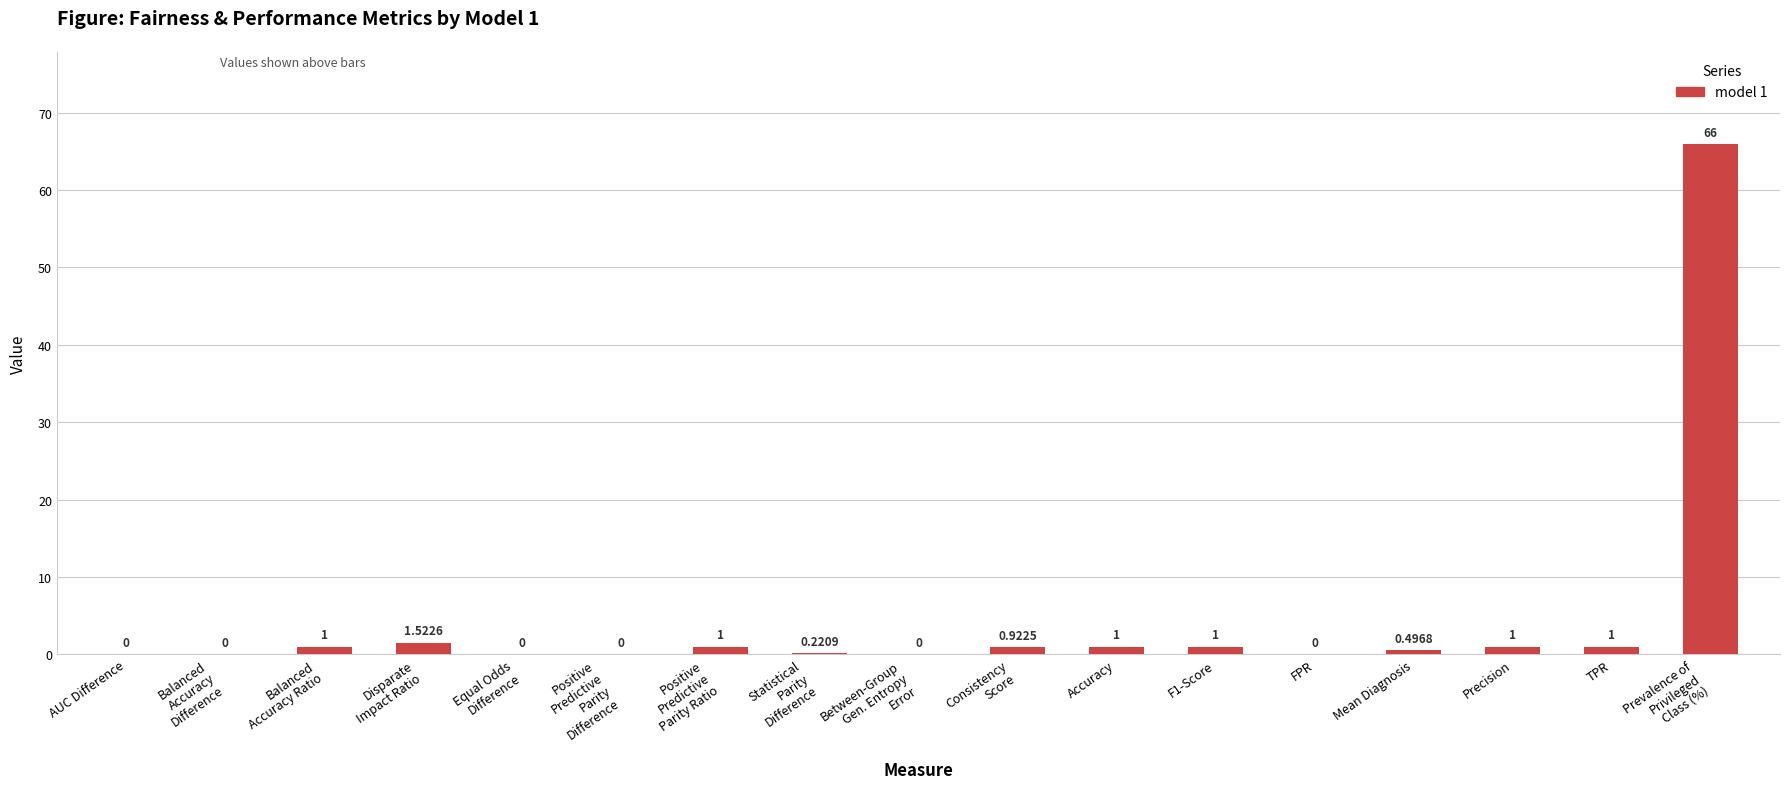

What is the average value?

4.4